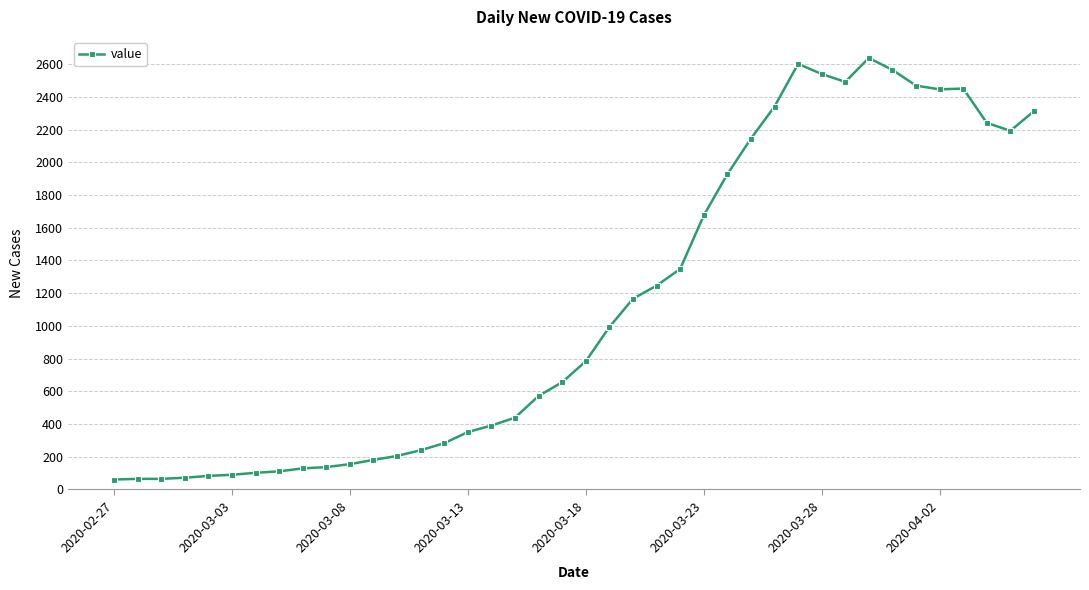

Does the chart have visible grid lines?

Yes